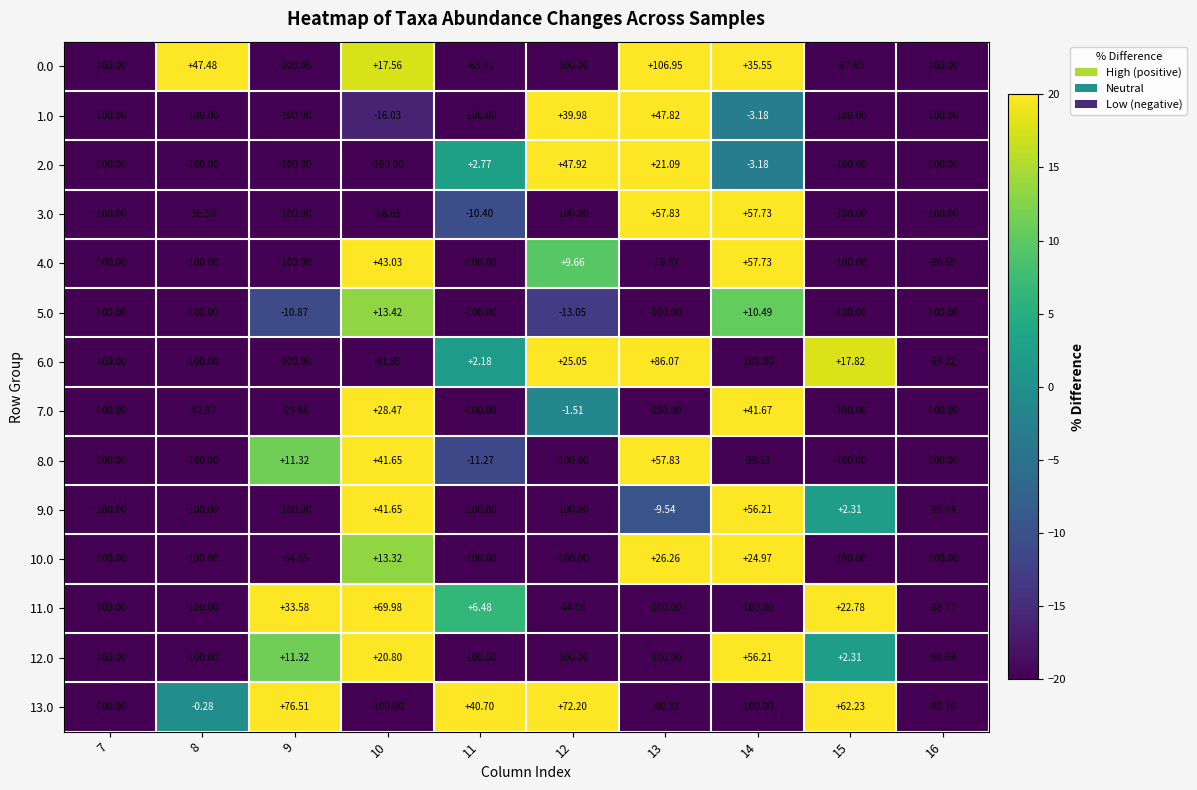

Reading left to right, list all the values displayed in this chart.

0.0: 7=-100.0	8=47.5	9=-100.0	10=17.6	11=-63.9	12=-100.0	13=107.0	14=35.5	15=-87.6	16=-100.0
1.0: 7=-100.0	8=-100.0	9=-100.0	10=-16.0	11=-100.0	12=40.0	13=47.8	14=-3.2	15=-100.0	16=-100.0
2.0: 7=-100.0	8=-100.0	9=-100.0	10=-100.0	11=2.8	12=47.9	13=21.1	14=-3.2	15=-100.0	16=-100.0
3.0: 7=-100.0	8=-36.5	9=-100.0	10=-68.7	11=-10.4	12=-100.0	13=57.8	14=57.7	15=-100.0	16=-100.0
4.0: 7=-100.0	8=-100.0	9=-100.0	10=43.0	11=-100.0	12=9.7	13=-19.9	14=57.7	15=-100.0	16=-90.5
5.0: 7=-100.0	8=-100.0	9=-10.9	10=13.4	11=-100.0	12=-13.1	13=-100.0	14=10.5	15=-100.0	16=-100.0
6.0: 7=-100.0	8=-100.0	9=-100.0	10=-41.9	11=2.2	12=25.1	13=86.1	14=-100.0	15=17.8	16=-89.2
7.0: 7=-100.0	8=-43.0	9=-25.7	10=28.5	11=-100.0	12=-1.5	13=-100.0	14=41.7	15=-100.0	16=-100.0
8.0: 7=-100.0	8=-100.0	9=11.3	10=41.6	11=-11.3	12=-100.0	13=57.8	14=-99.5	15=-100.0	16=-100.0
9.0: 7=-100.0	8=-100.0	9=-100.0	10=41.6	11=-100.0	12=-100.0	13=-9.5	14=56.2	15=2.3	16=-90.6
10.0: 7=-100.0	8=-100.0	9=-64.5	10=13.3	11=-100.0	12=-100.0	13=26.3	14=25.0	15=-100.0	16=-100.0
11.0: 7=-100.0	8=-100.0	9=33.6	10=70.0	11=6.5	12=-44.0	13=-100.0	14=-100.0	15=22.8	16=-88.8
12.0: 7=-100.0	8=-100.0	9=11.3	10=20.8	11=-100.0	12=-100.0	13=-100.0	14=56.2	15=2.3	16=-90.6
13.0: 7=-100.0	8=-0.3	9=76.5	10=-100.0	11=40.7	12=72.2	13=-80.3	14=-100.0	15=62.2	16=-85.2